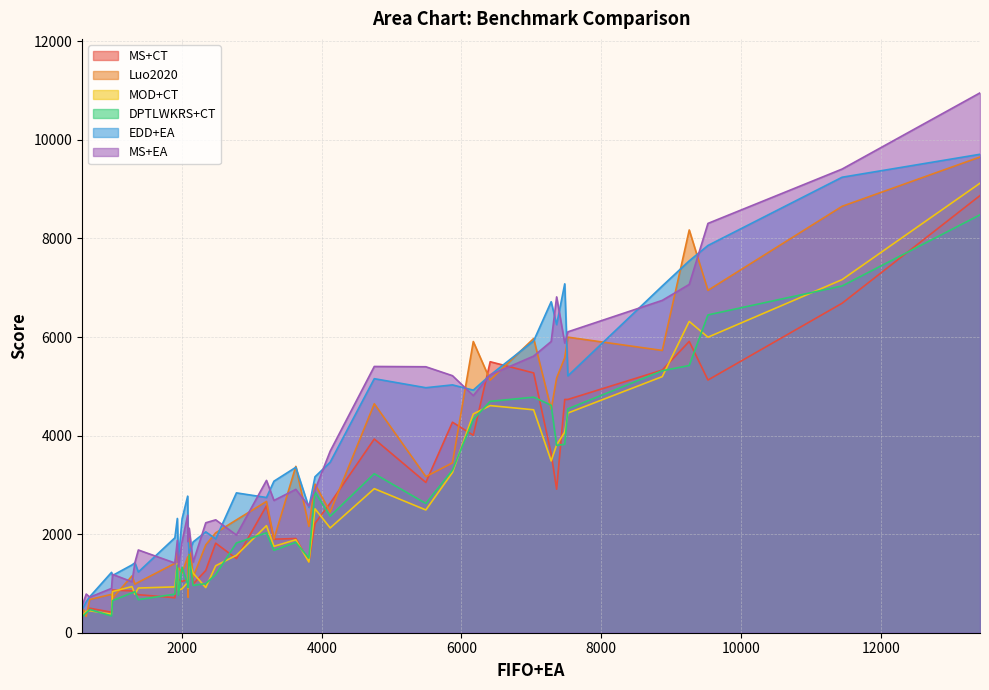

At which category is the sum across all series the highest?

11